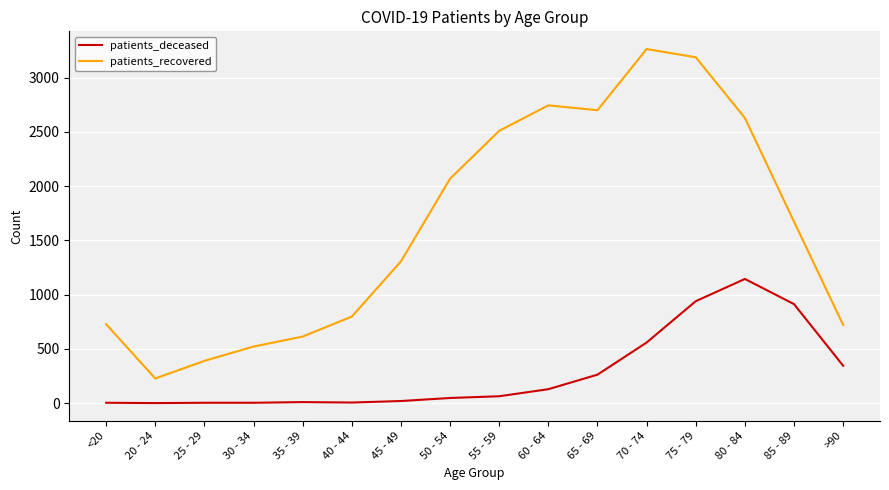

What are all the series names shown in the legend?

patients_deceased, patients_recovered